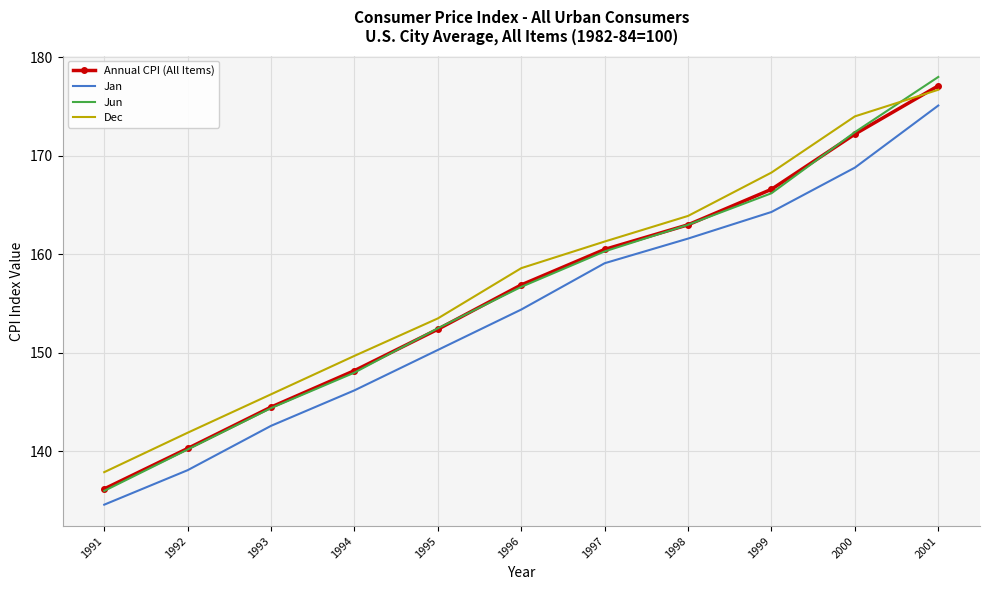

What is the spread (max minus min) of values at 1997?

2.2